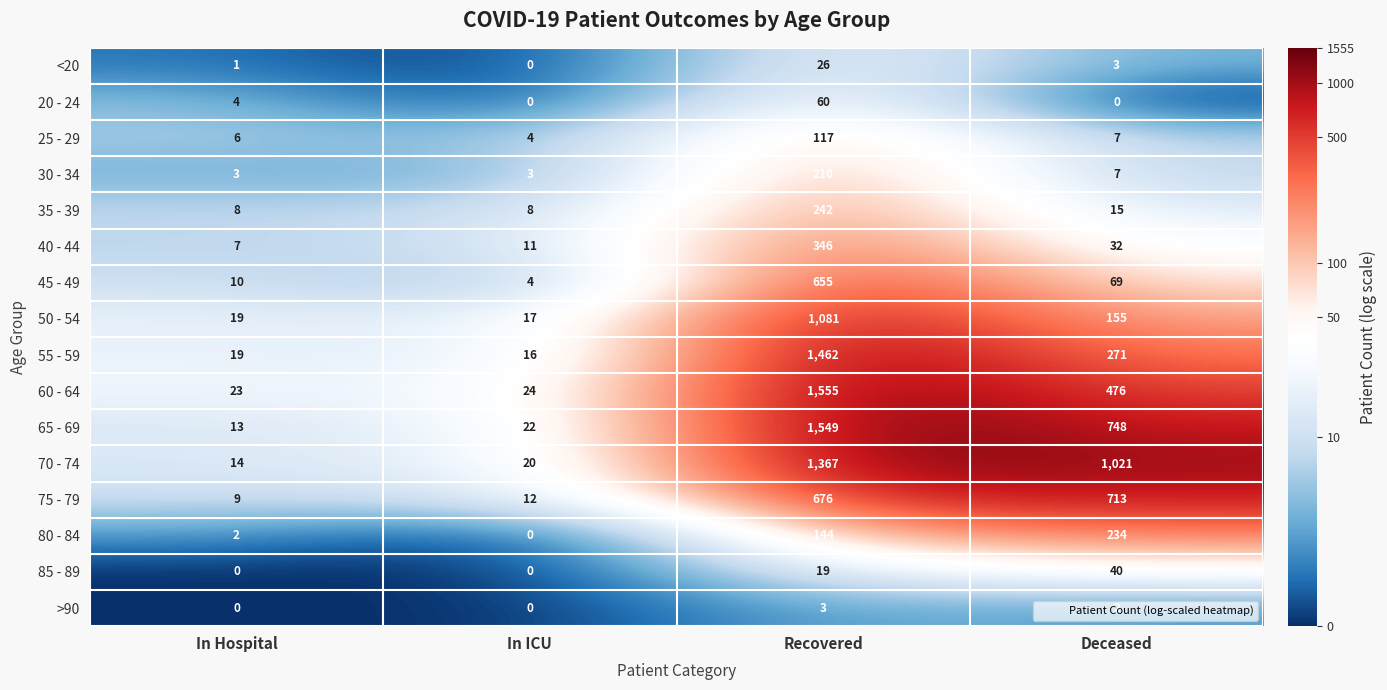

The 25 - 29 series shows 4 at In ICU. True or false?

True